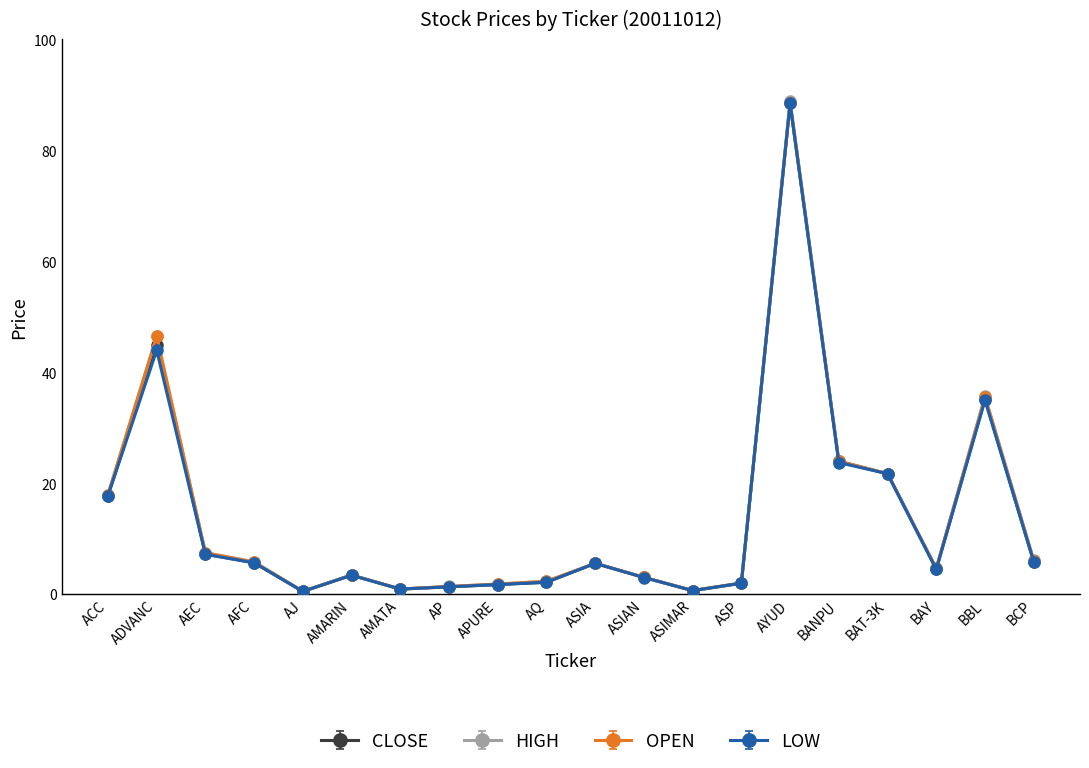

What is the label of the 18th point from the right?

AEC